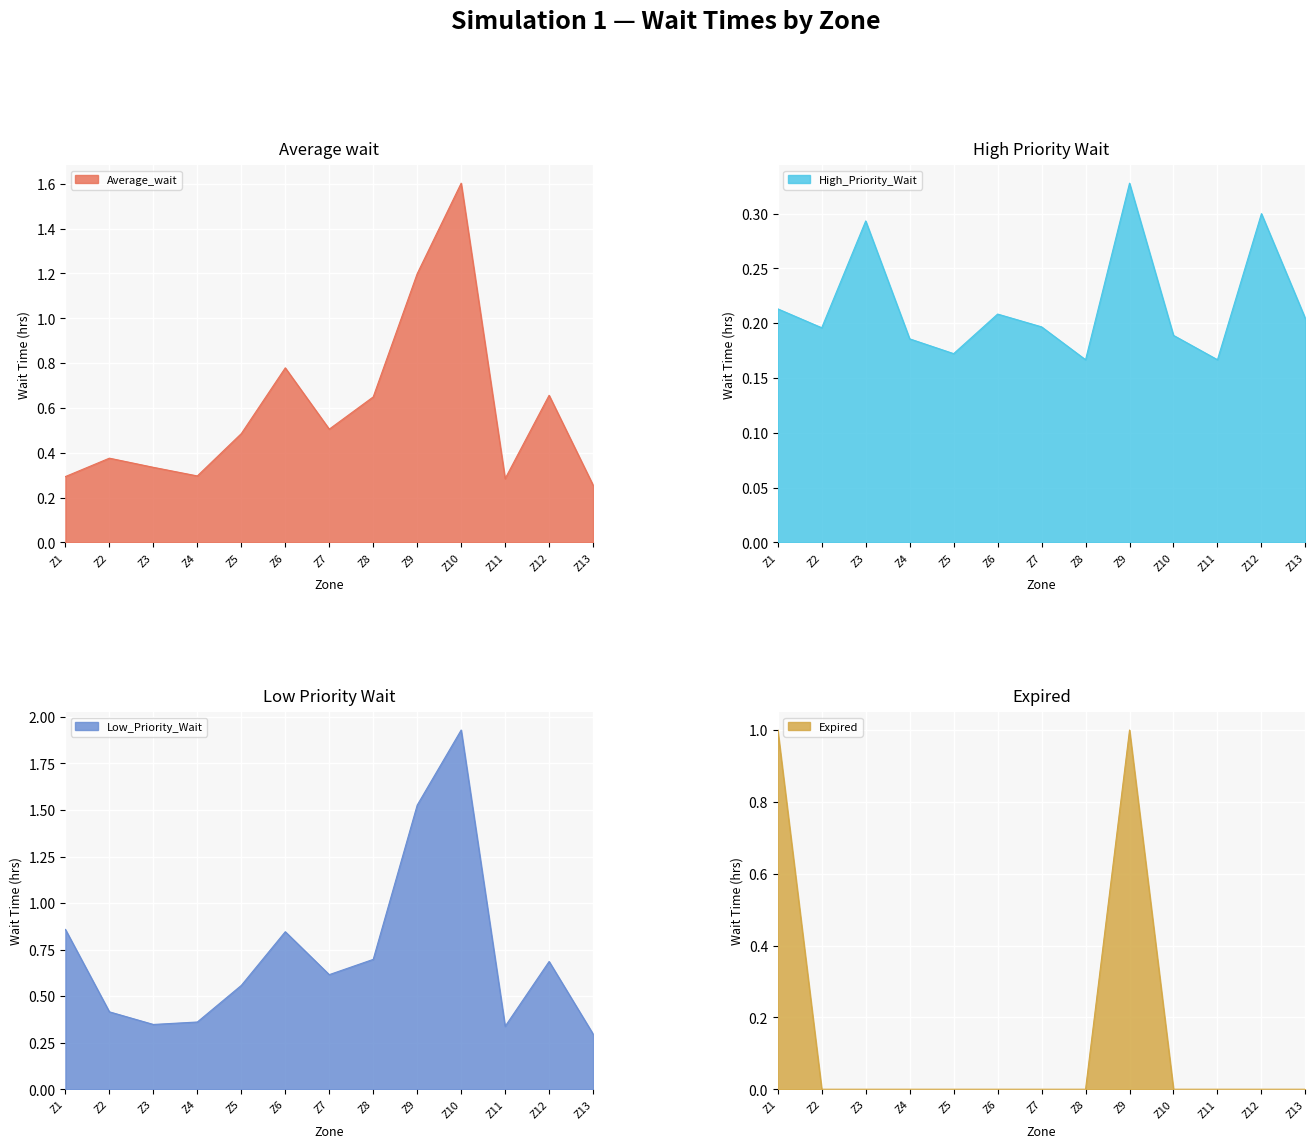

Where is Average_wait nearest to the value 0?

Z13